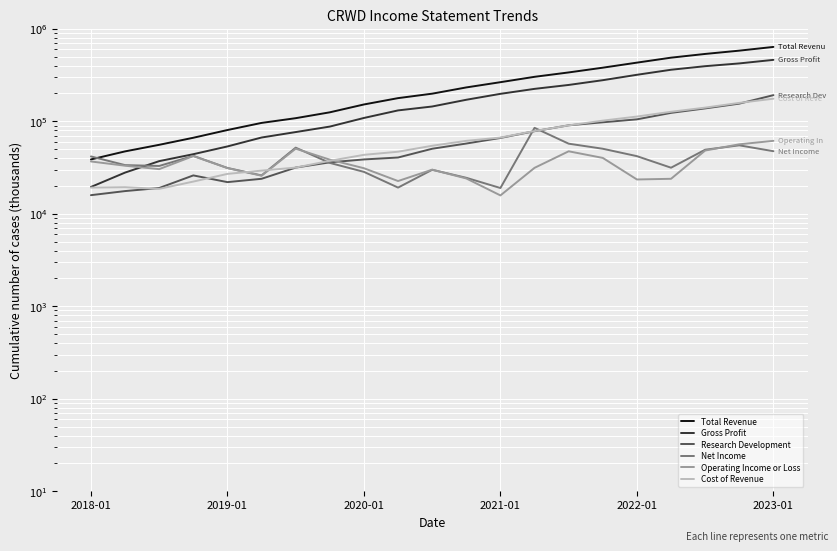

How many data points in Research Development are above 50500?

10